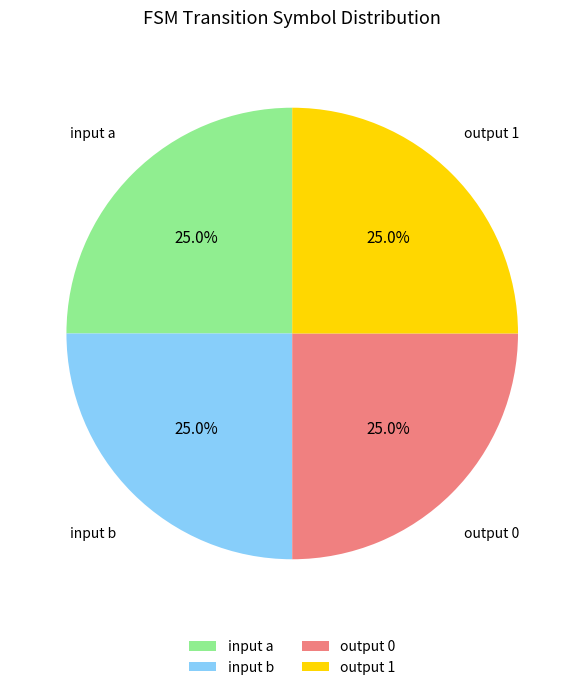

To the nearest percent, what is the difference between the largest and smallest slice percentages?

0%